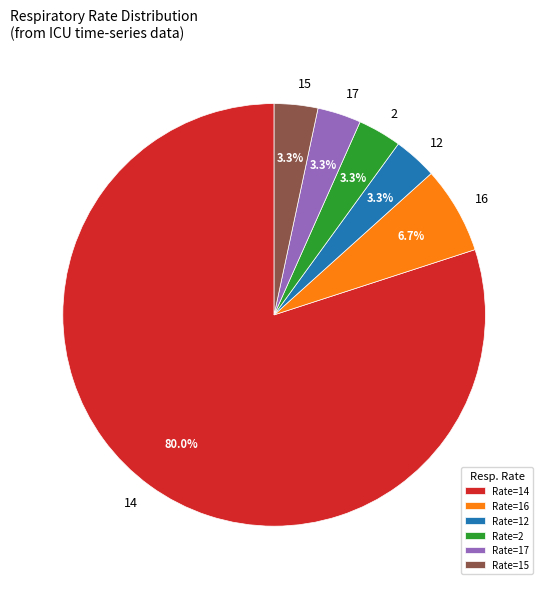

What percentage is NOT represented by 12?

96.7%